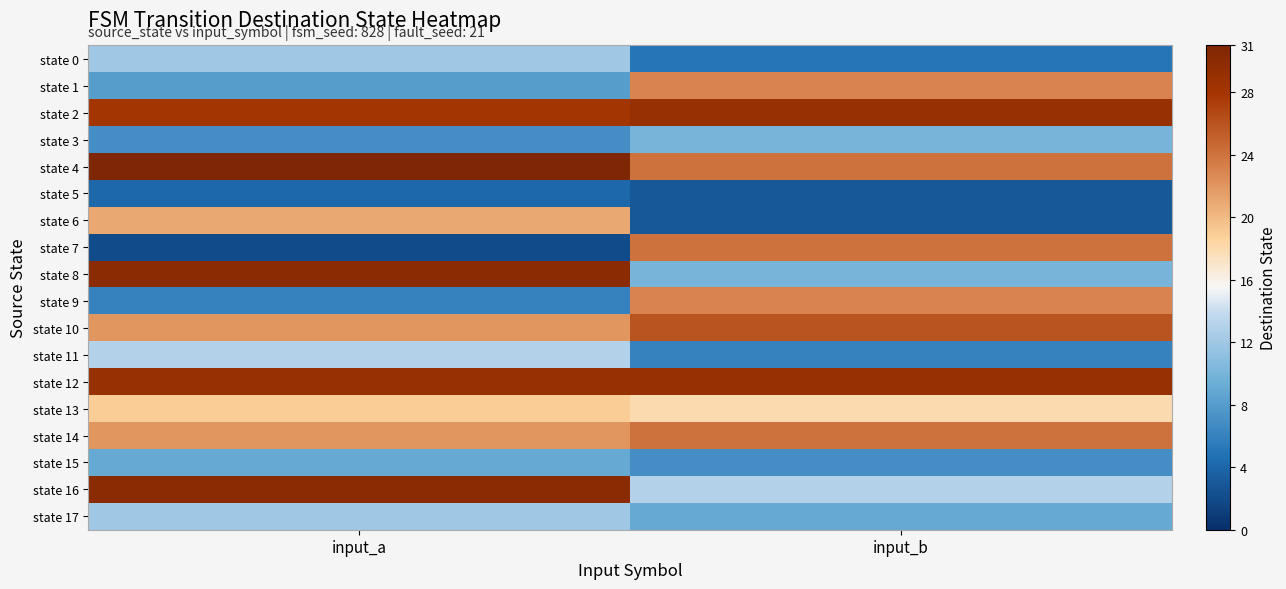

Which series has the widest spread of values?

state 7